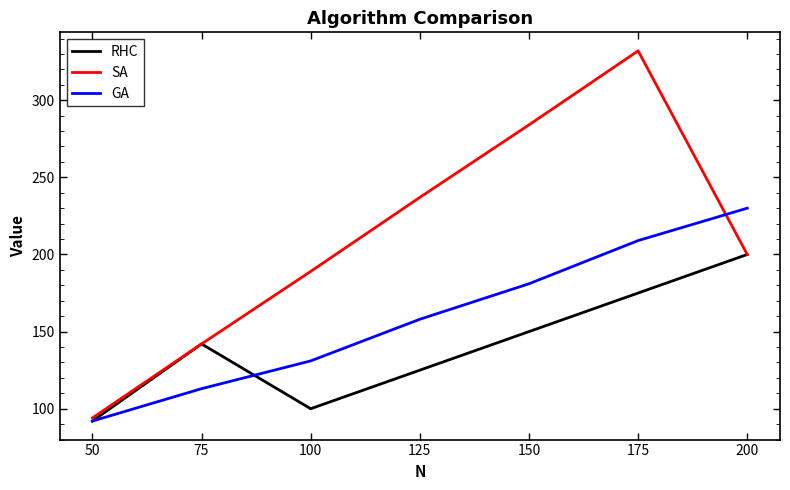

Is this an area chart (filled region under the line)?

No